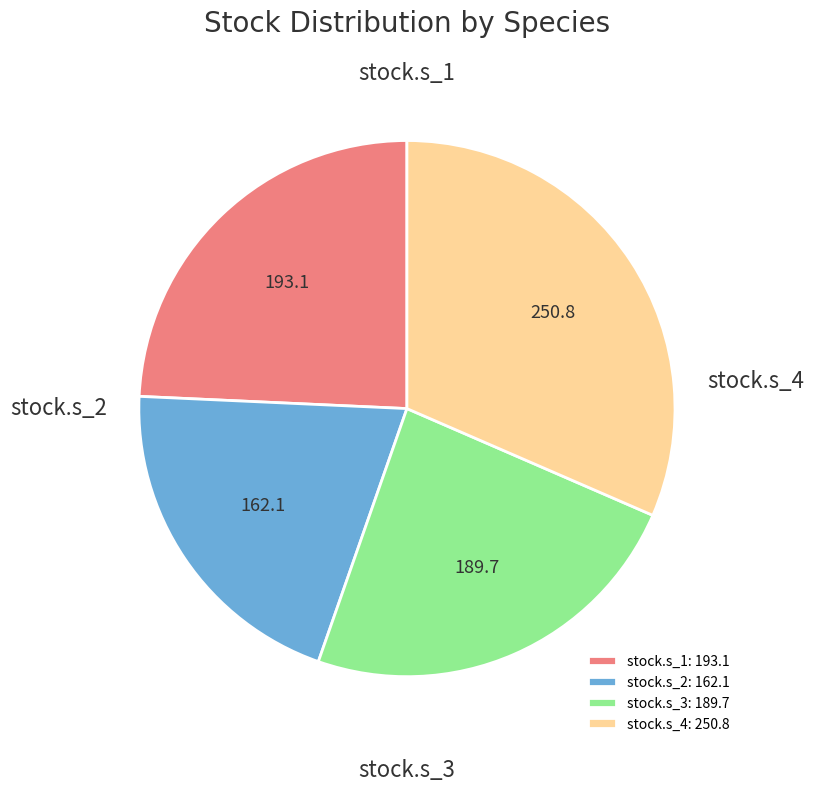

The stock.s_3 slice represents 35% of the pie. True or false?

False